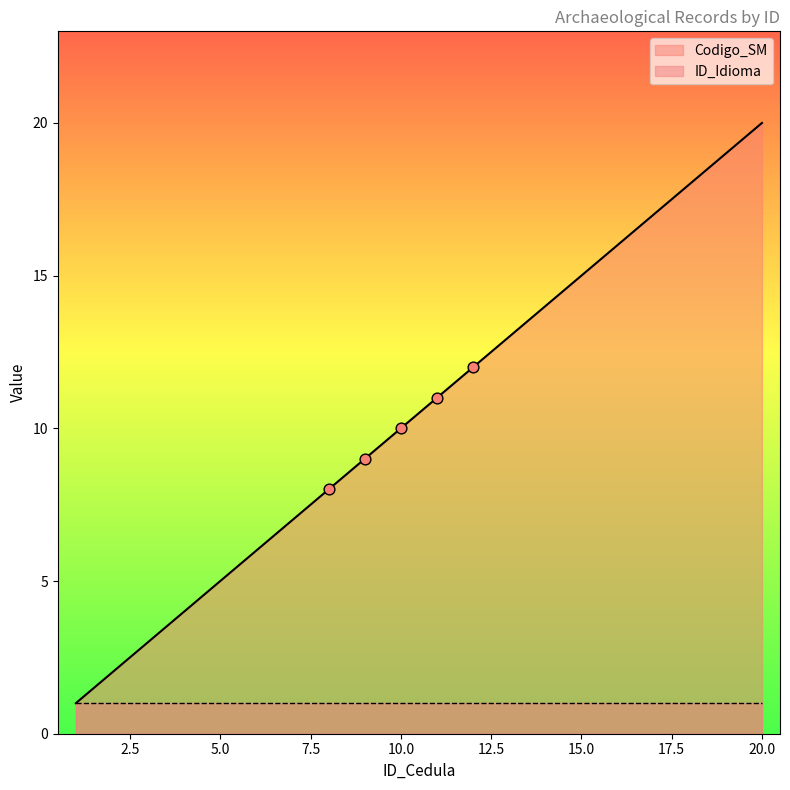

What is the change in value from 10 to 12?

+2